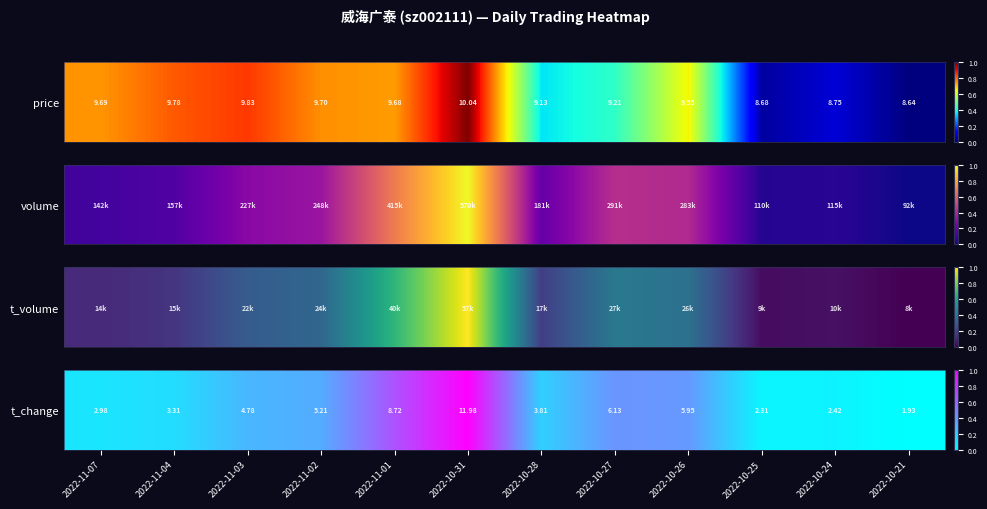

Reading left to right, extract all data points from this chart.

0.1	0.1	0.3	0.3	0.7	1.0	0.2	0.4	0.4	0.0	0.0	0.0